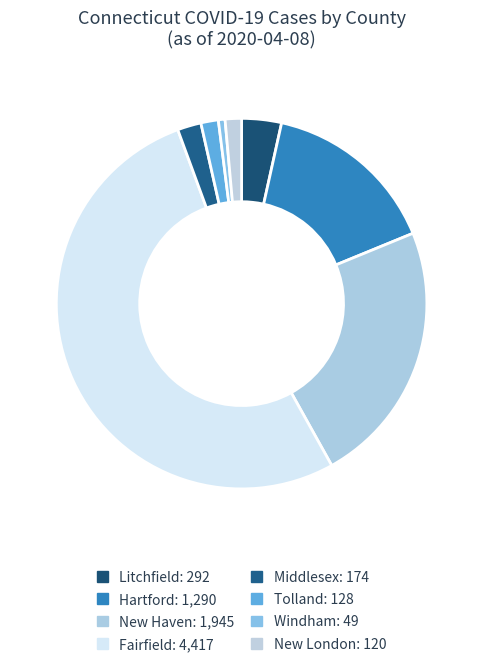

What is the change in value from New Haven to New London?

-1825